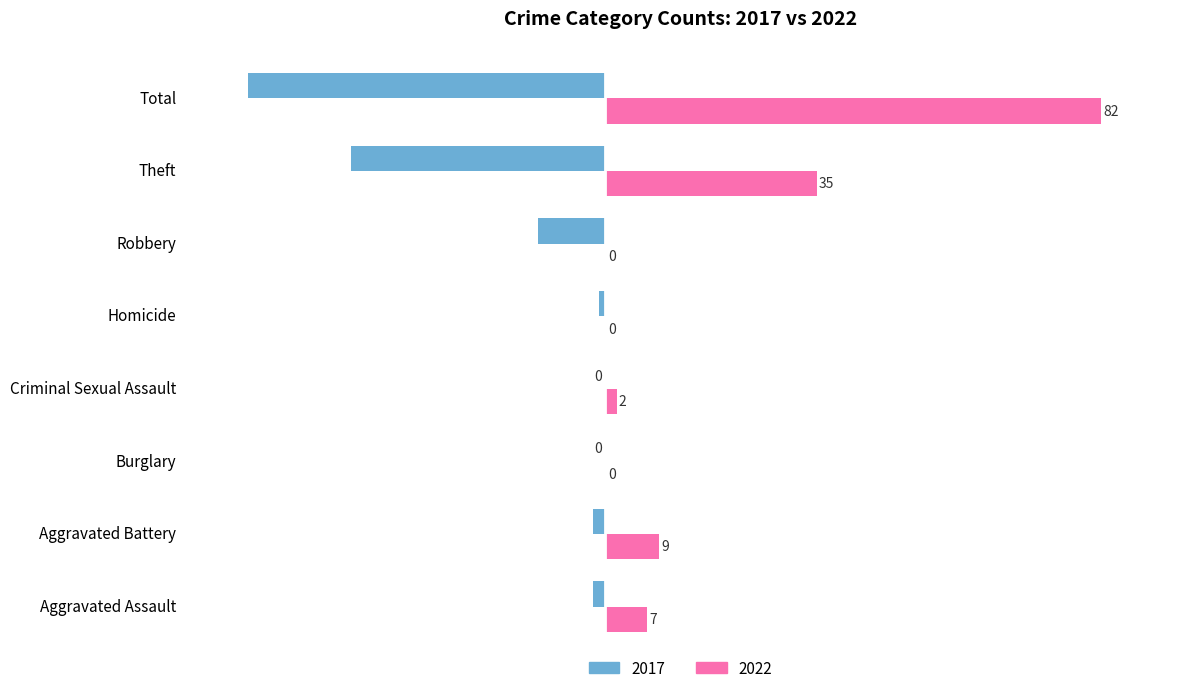

Which series has the widest spread of values?

2022